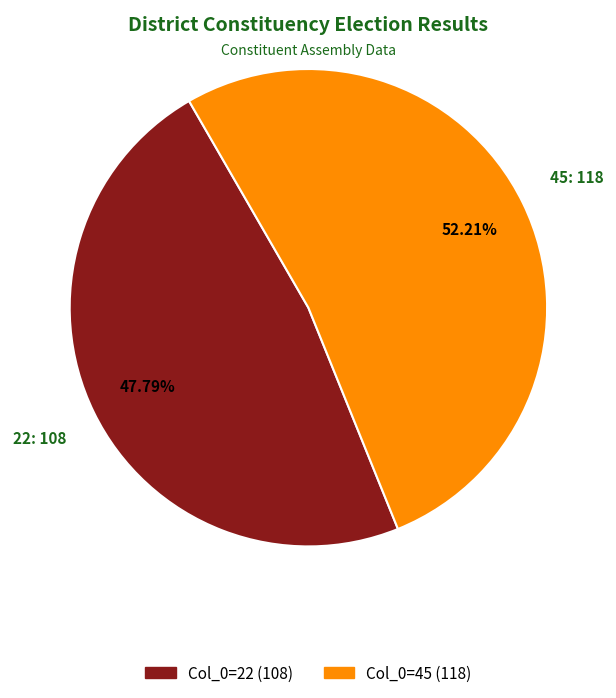

Is there a majority slice in this chart?

Yes